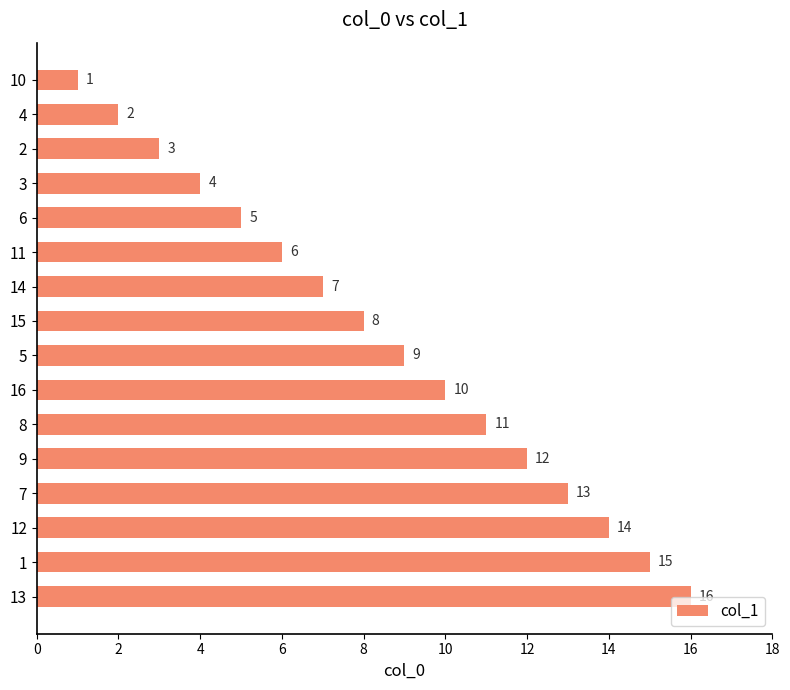

Are the bars horizontal?

Yes